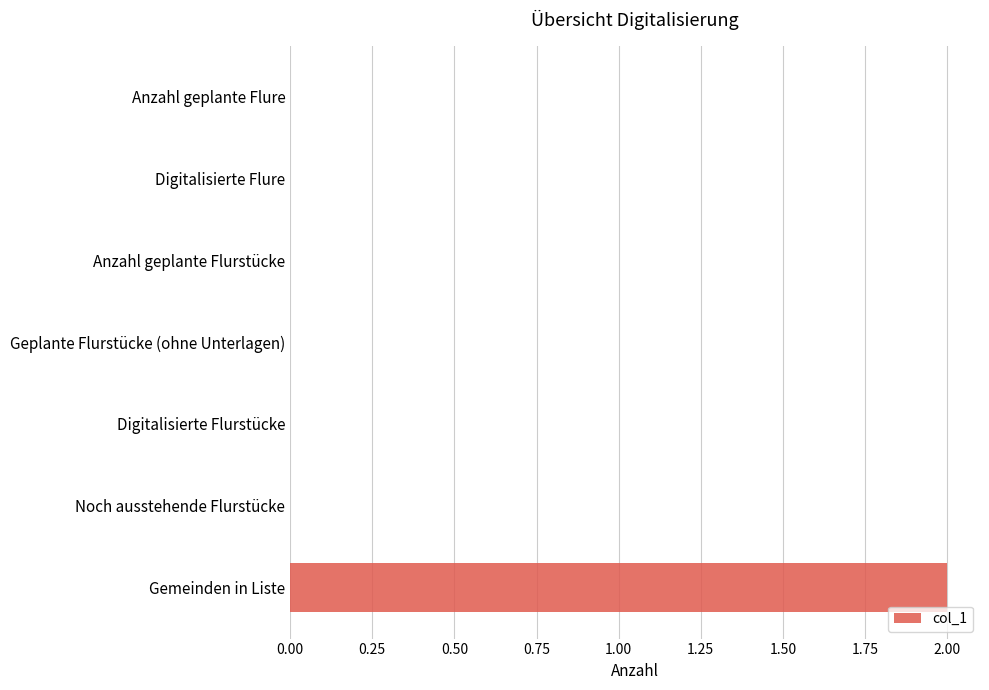

Is it true that the value at Gemeinden in Liste is 3?

False